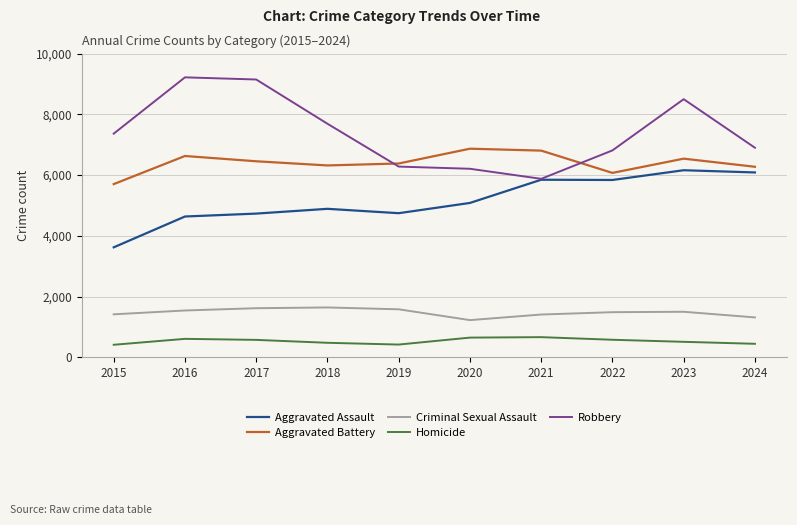

What is the difference between the second highest and second lowest values in the Aggravated Assault series?

1451